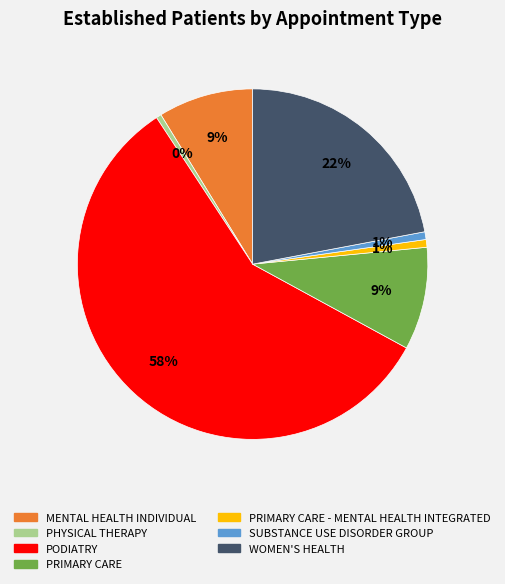

To the nearest percent, what percentage of the pie is SUBSTANCE USE DISORDER GROUP?

1%